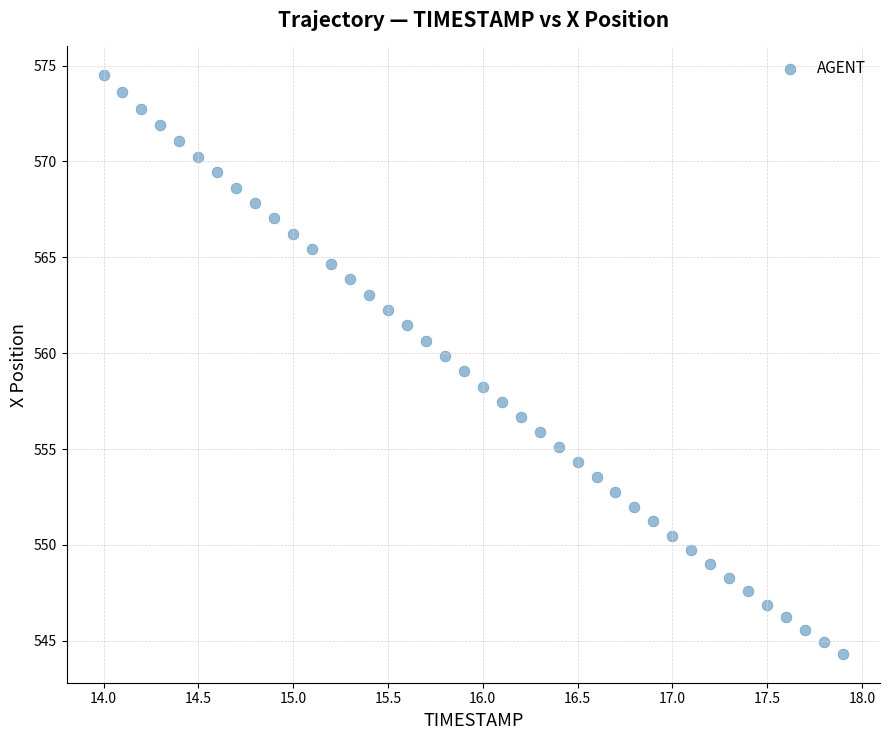

What is the range of X values (max minus min)?

3.9